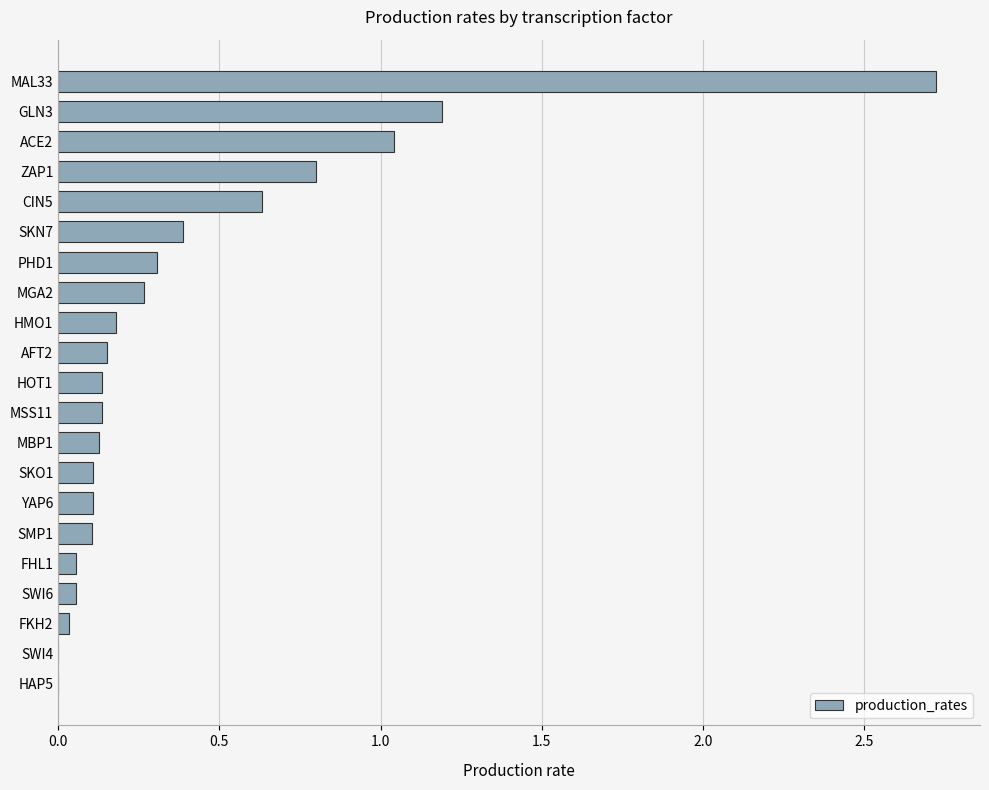

Where is the data nearest to the value 1?

ACE2